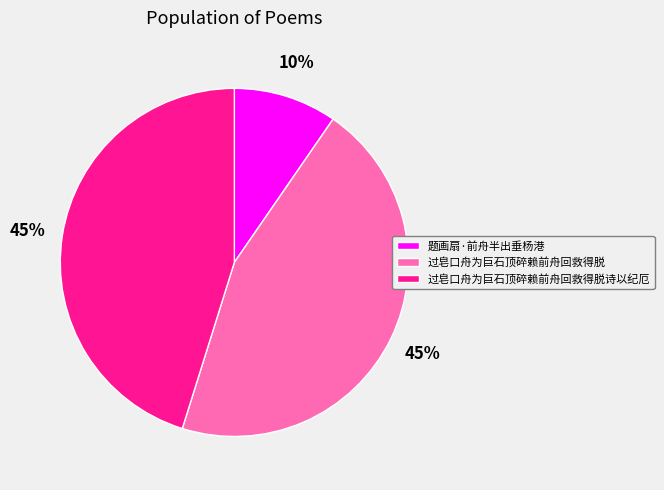

Which has a higher value, 题画扇·前舟半出垂杨港 or 过皂口舟为巨石顶碎赖前舟回救得脱诗以纪厄?

过皂口舟为巨石顶碎赖前舟回救得脱诗以纪厄